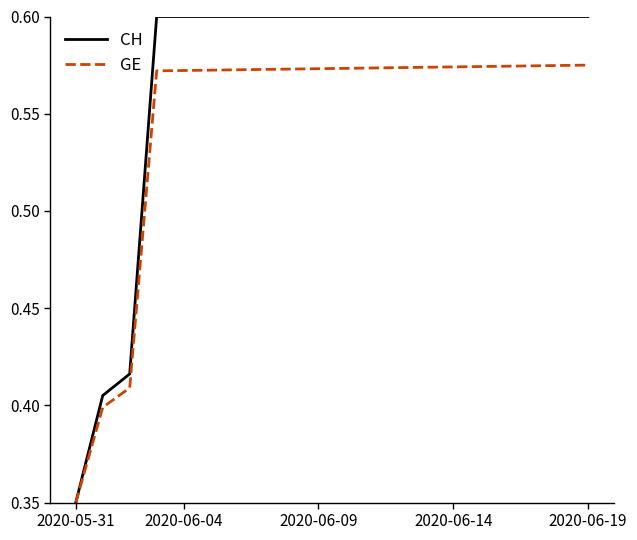

Rank the series by their maximum value, from lowest to highest.

GE, CH